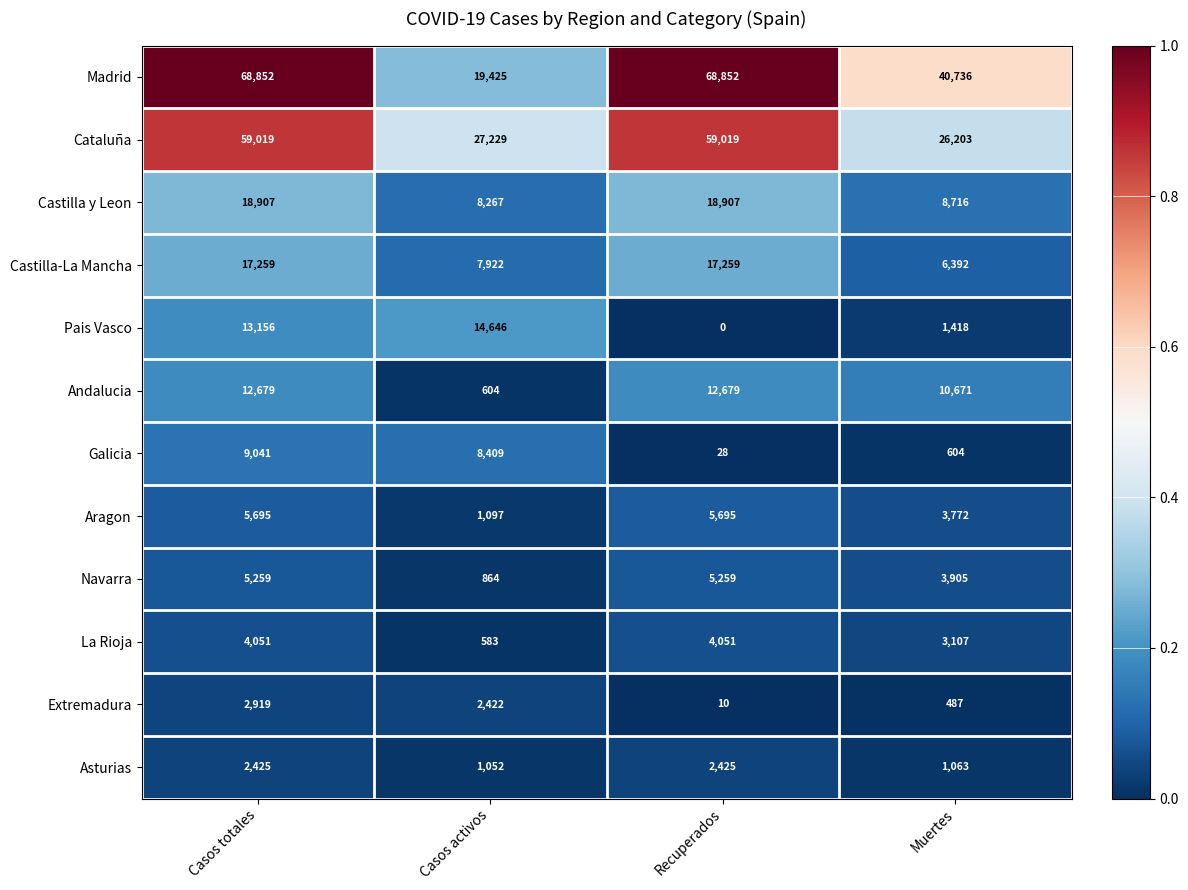

The Pais Vasco series shows 14646 at Casos activos. True or false?

True